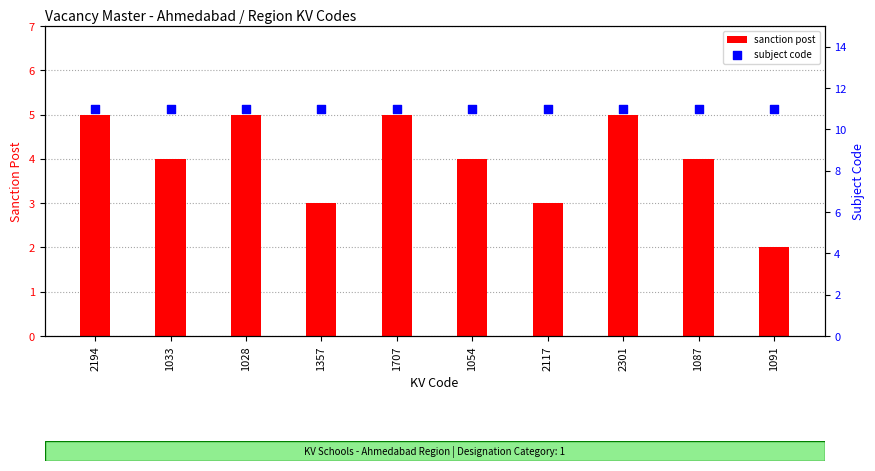

Is the value of sanction post at 1087 greater than the value of subject code at 1054?

No